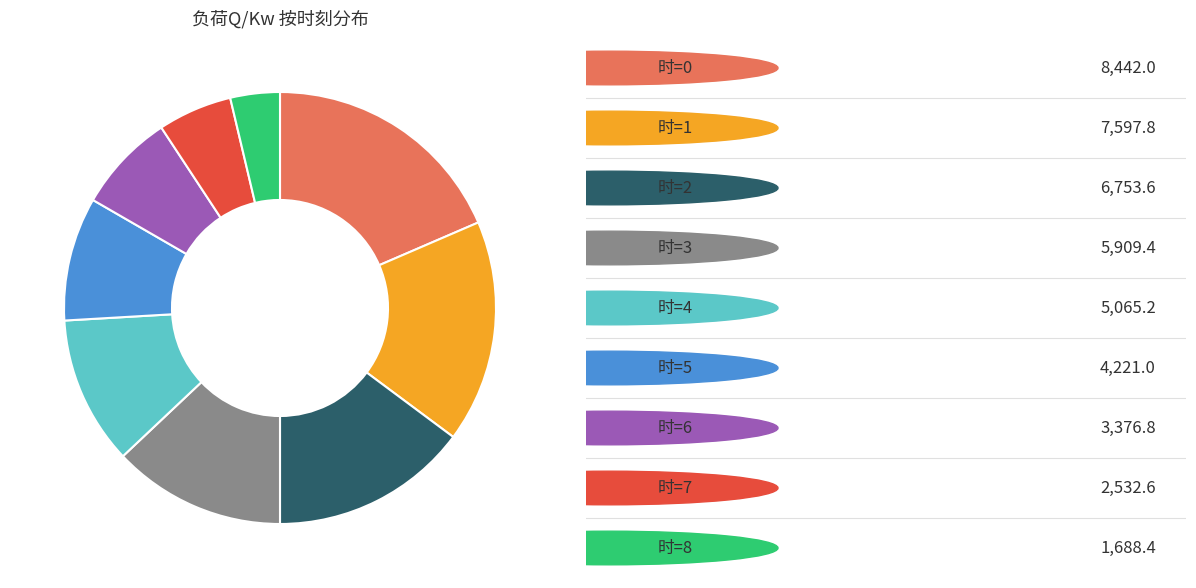

Is there any slice that represents more than half of the pie?

No